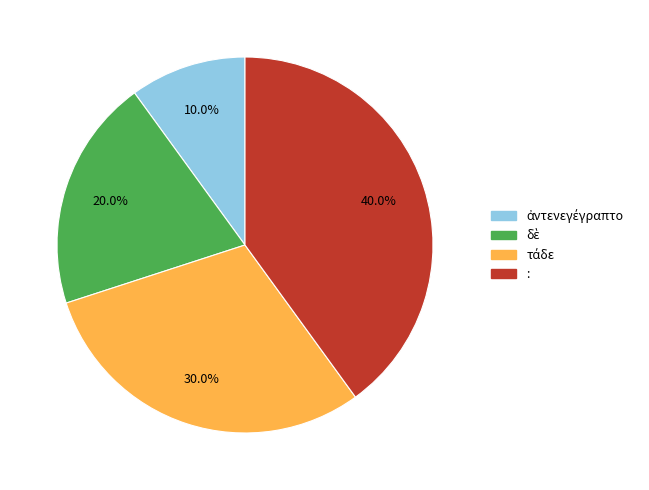

Is : the majority of the pie?

No